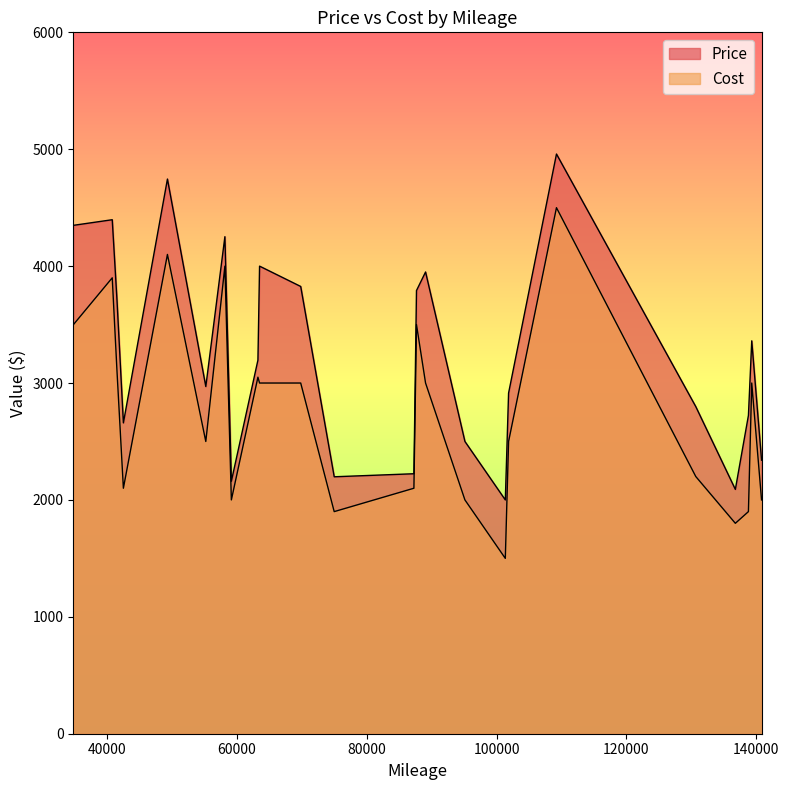

Which series has the largest total across all categories?

Price